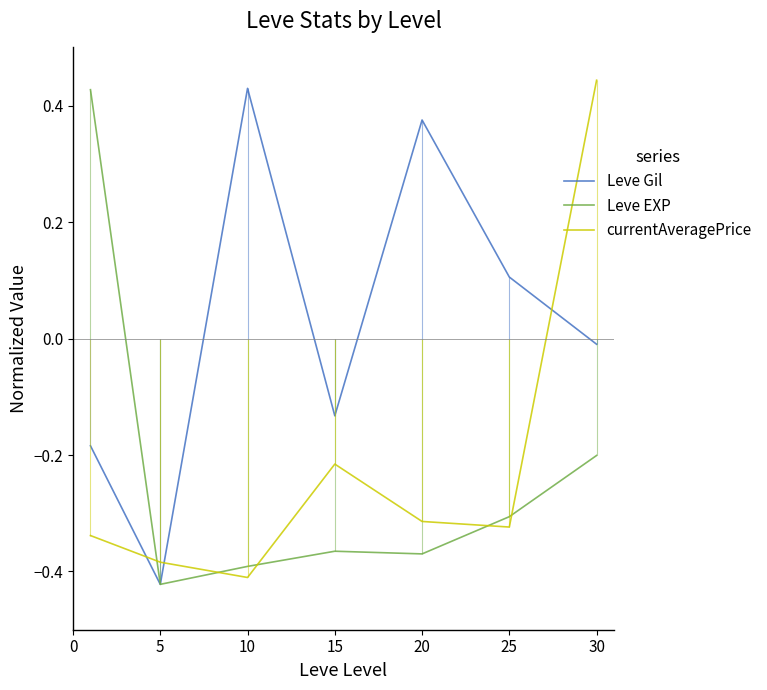

In Leve Gil, how many points are lower than both neighbors (excluding endpoints)?

2